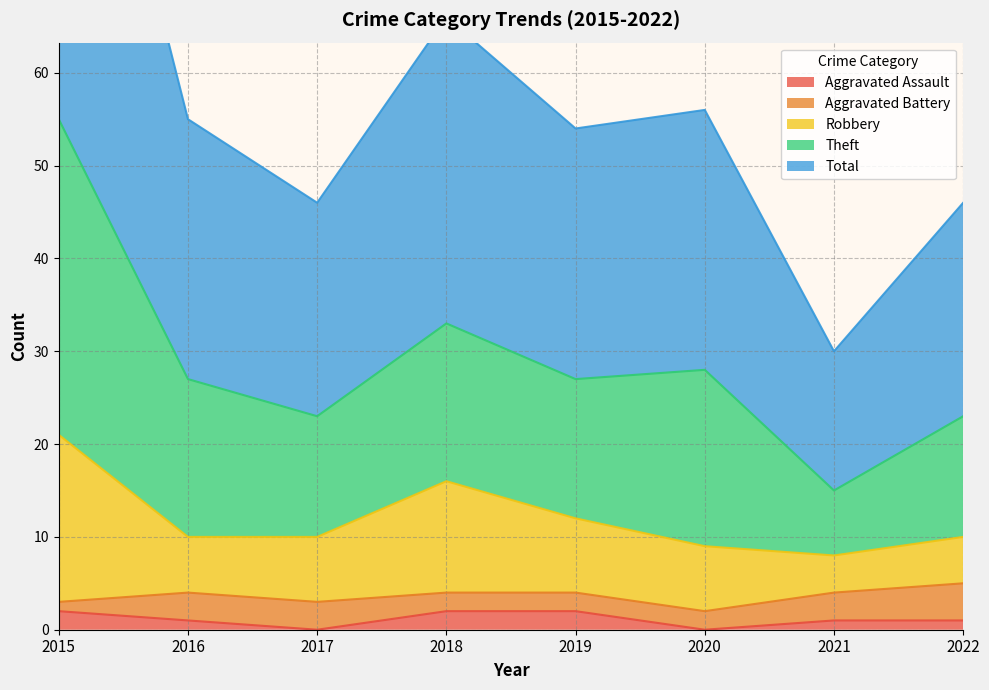

True or false: Aggravated Assault has a value of 2 at 2015.

True